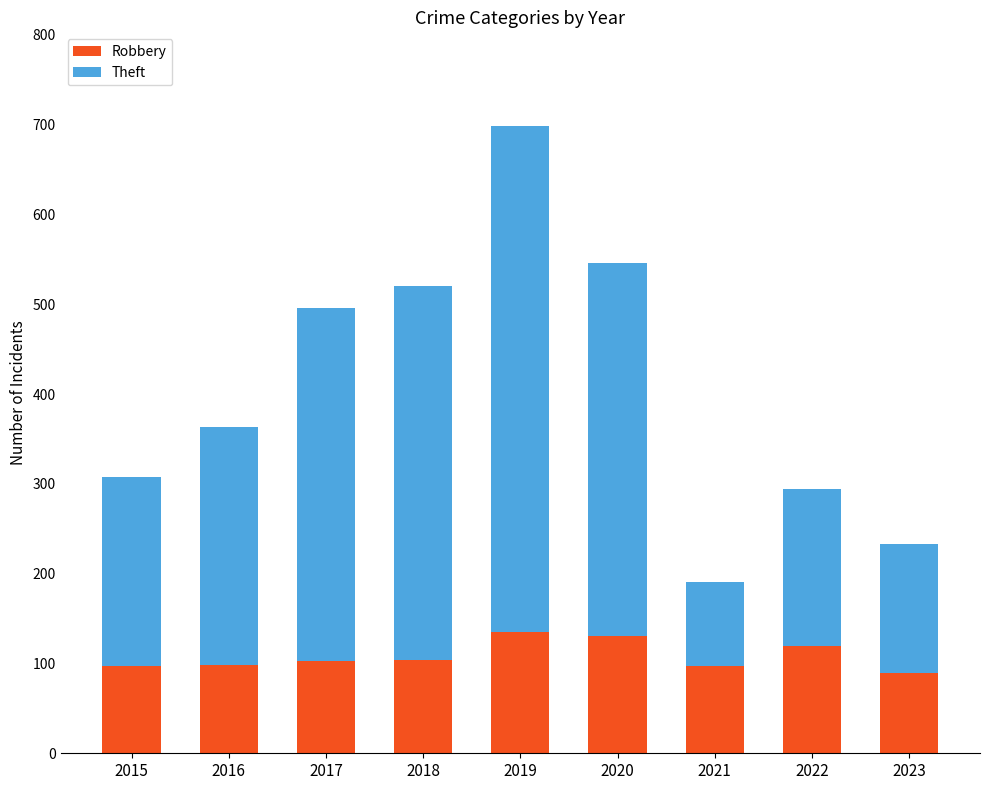

What value does the Robbery series have at 2015, to the nearest 5?

95